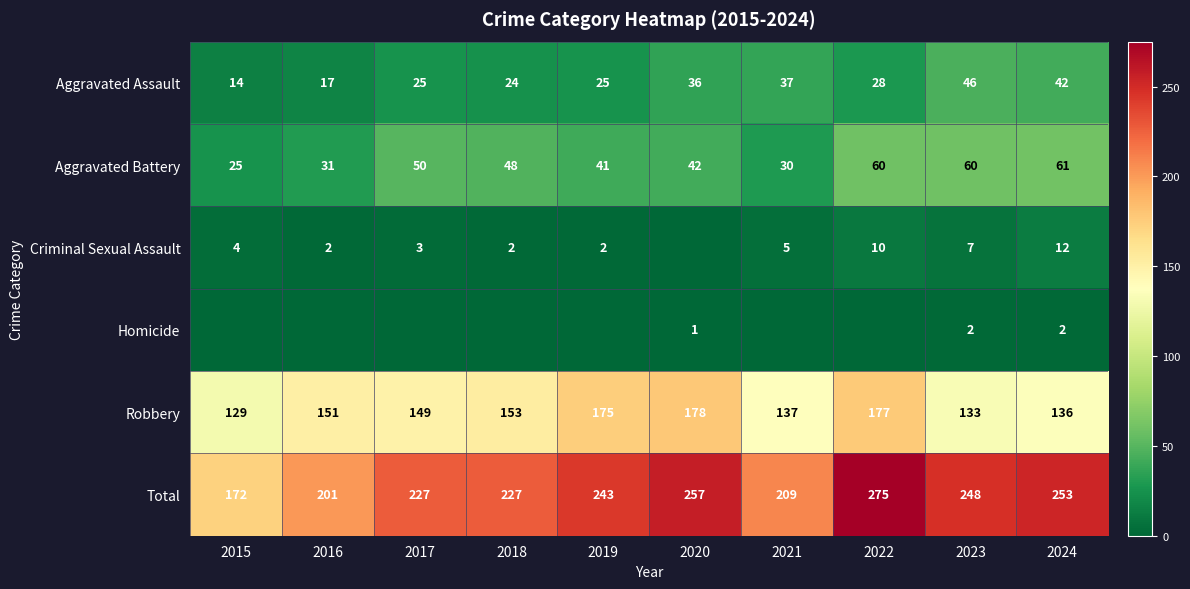

What is the lowest value of the Aggravated Battery series?

25